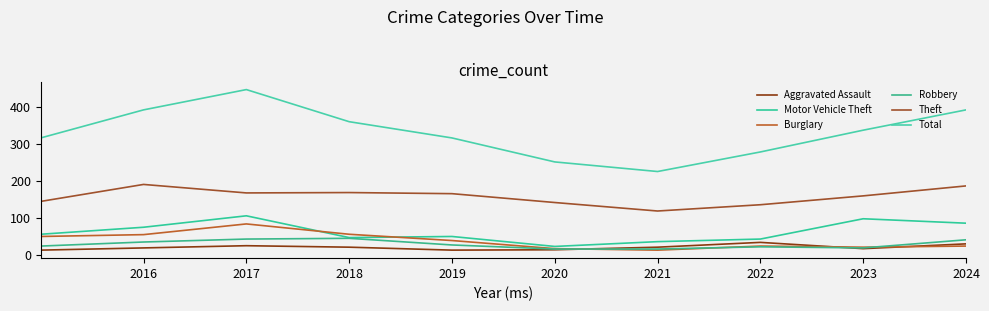

What is the smallest value displayed?

13